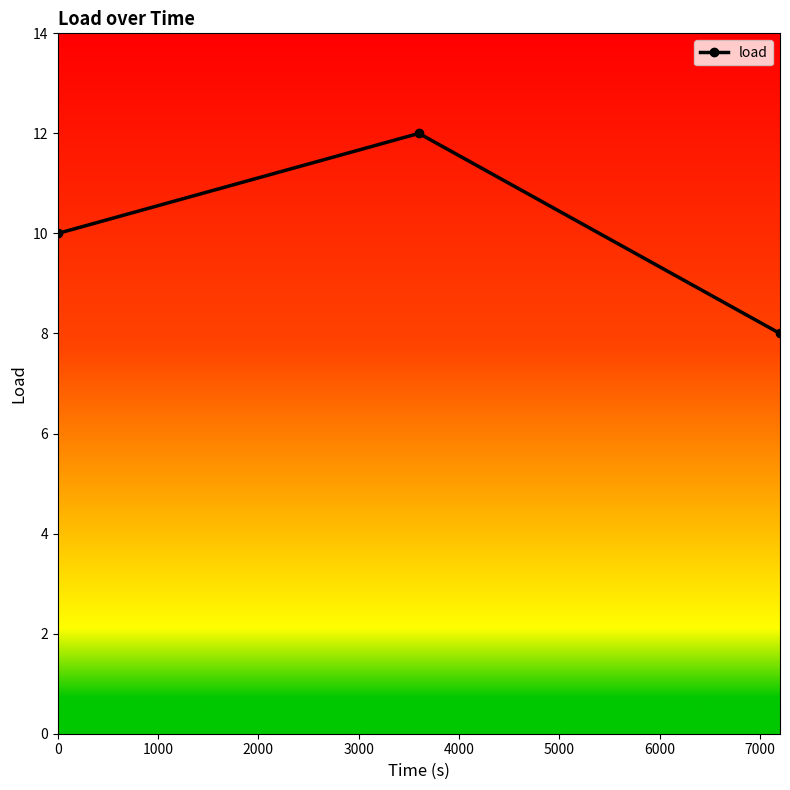

What is the average value?

10